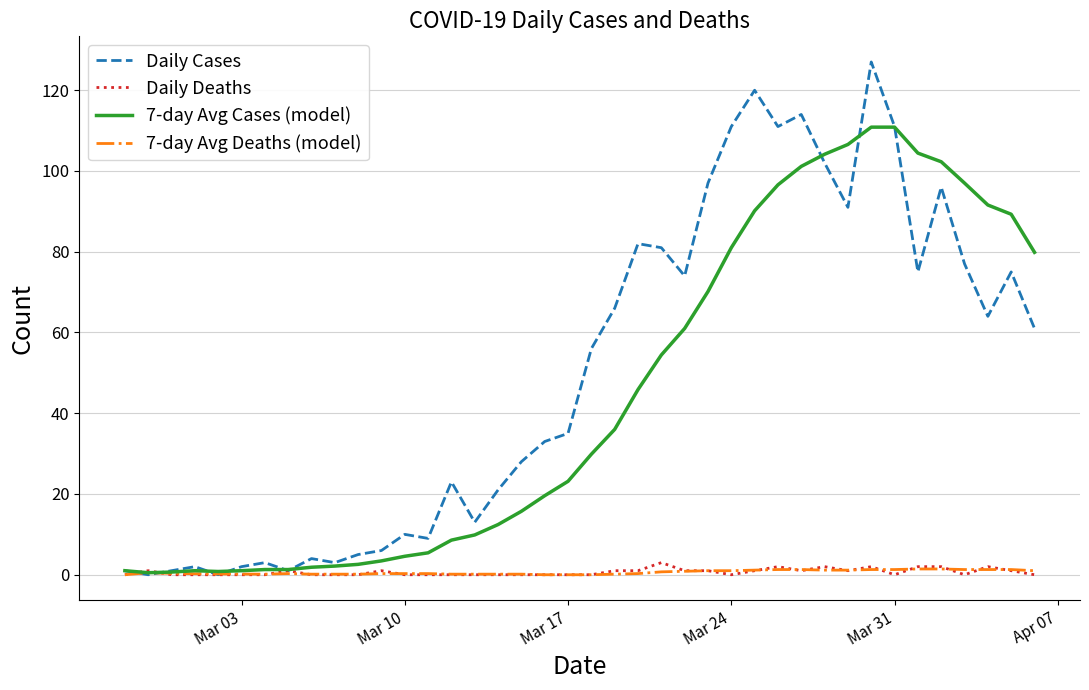

Which series has the largest range (max minus min)?

Daily Cases